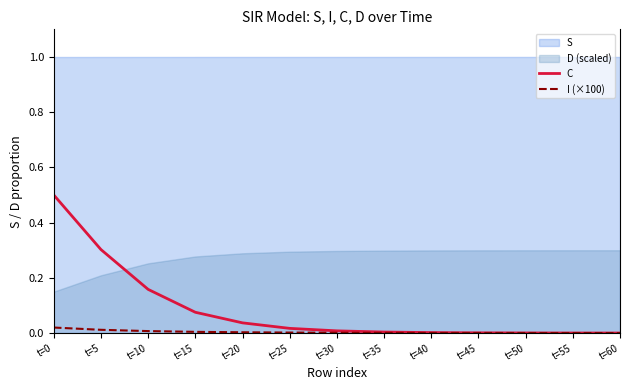

Between which two adjacent categories do I (×100) and C first intersect?

t=50 and t=55